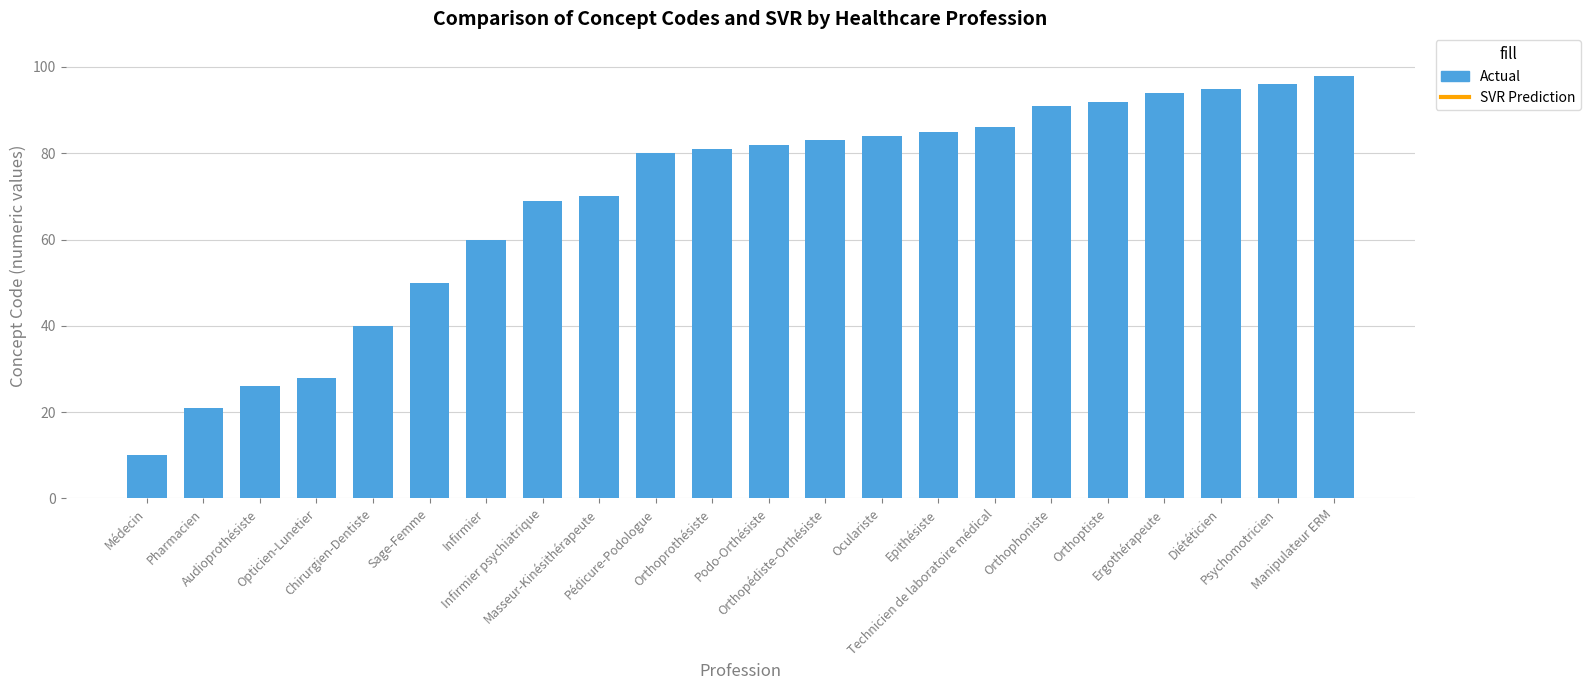

True or false: the data shows 81 at Orthoprothésiste.

True